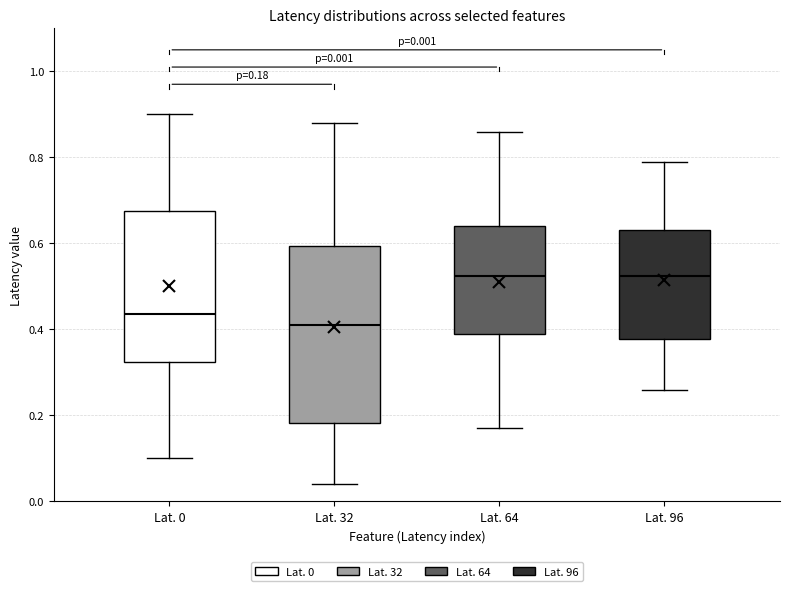

Comparing the boxes themselves (not the whiskers), which one is the tallest?

Lat. 32